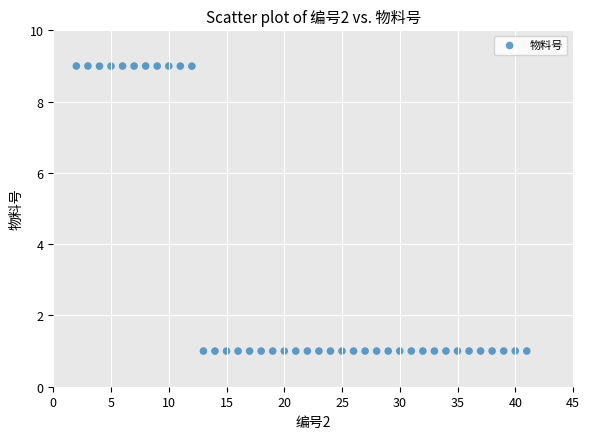

What is the range of Y values (max minus min)?

8.0